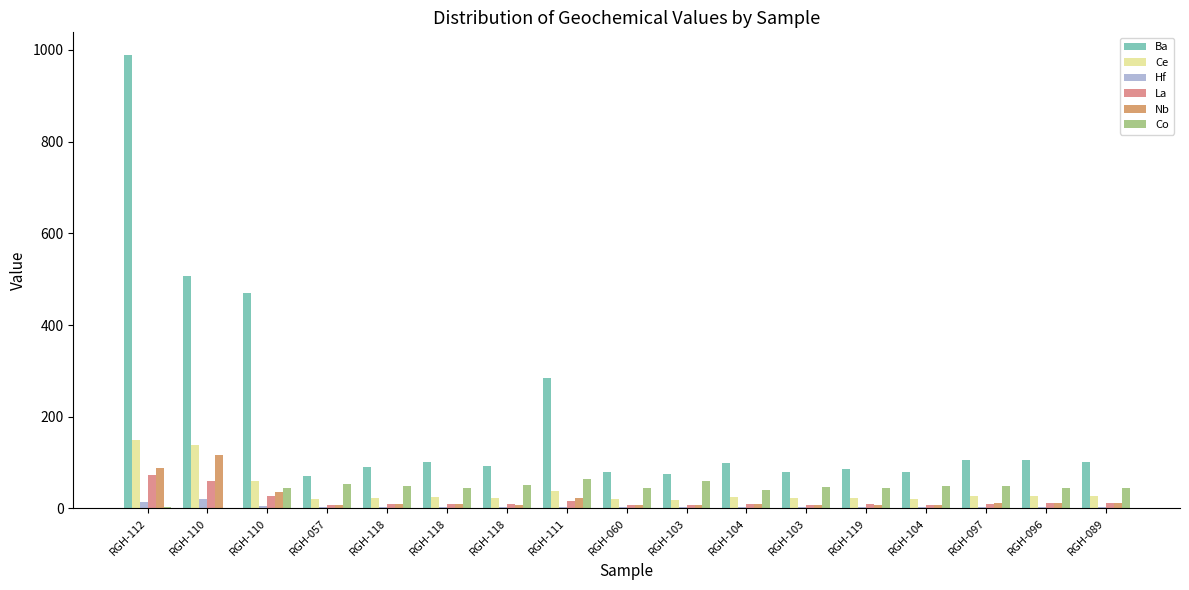

What is the label of the 14th bar from the left?

RGH-104